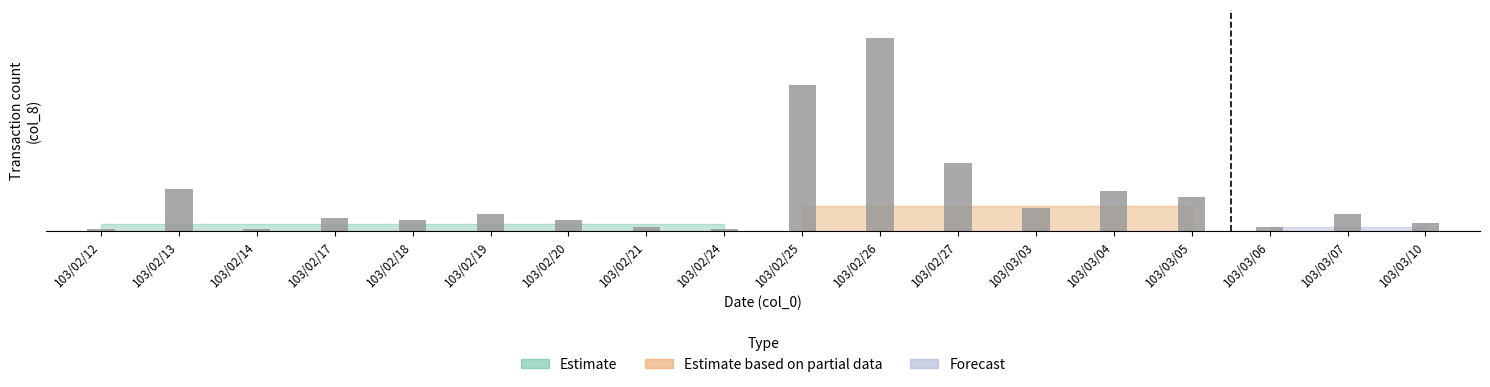

What is the difference between the maximum and second lowest values?

90